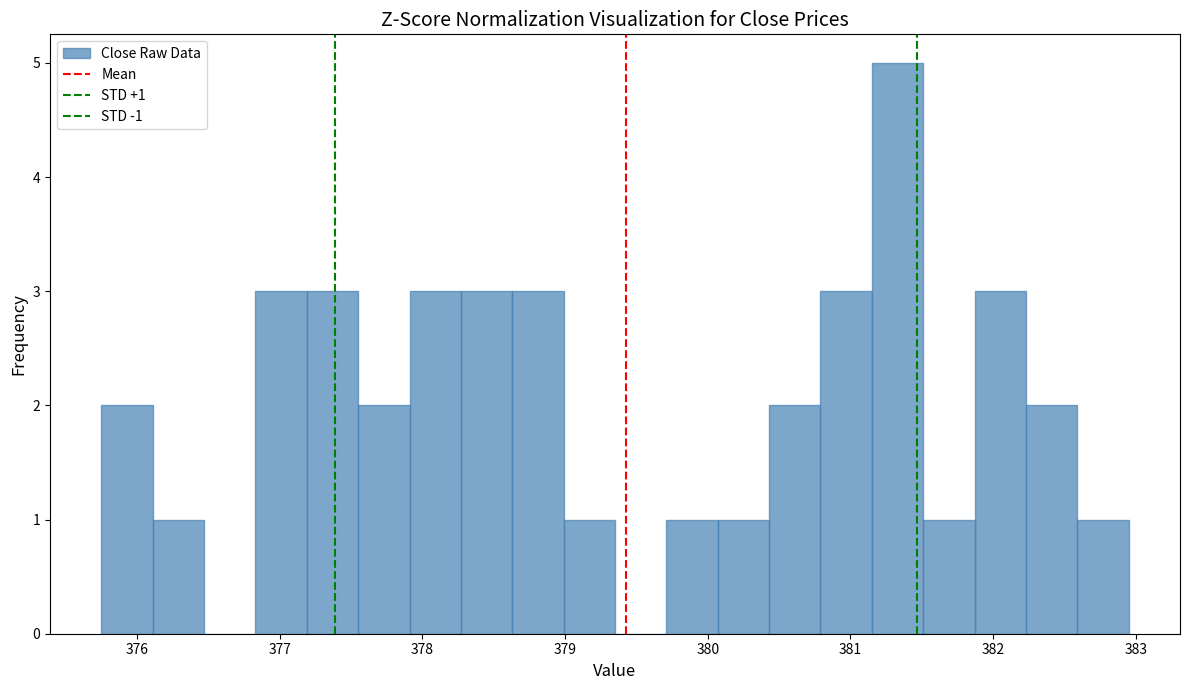

Read against the x-axis, roughly where is the centre of the tallest bar?

381.3